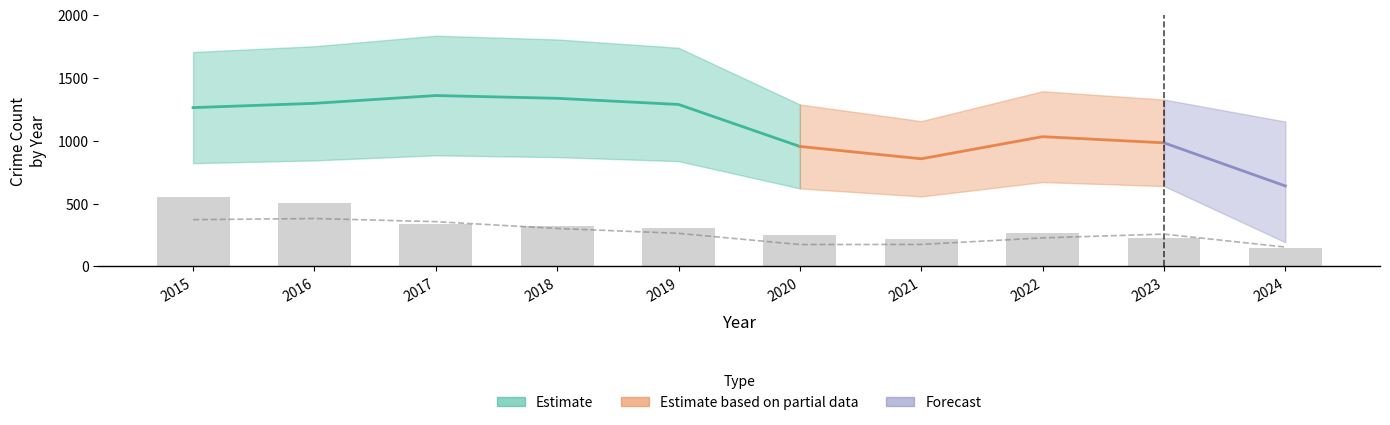

What is the spread (max minus min) of values at 2015?

1099